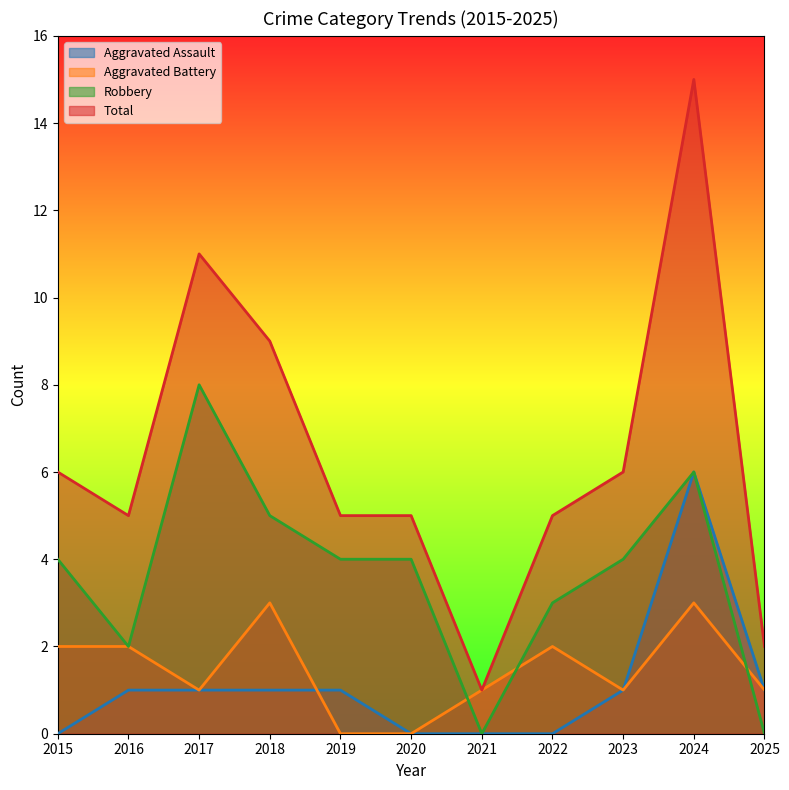

List the labels in order of Aggravated Battery value, largest first.

2018, 2024, 2015, 2016, 2022, 2017, 2021, 2023, 2025, 2019, 2020